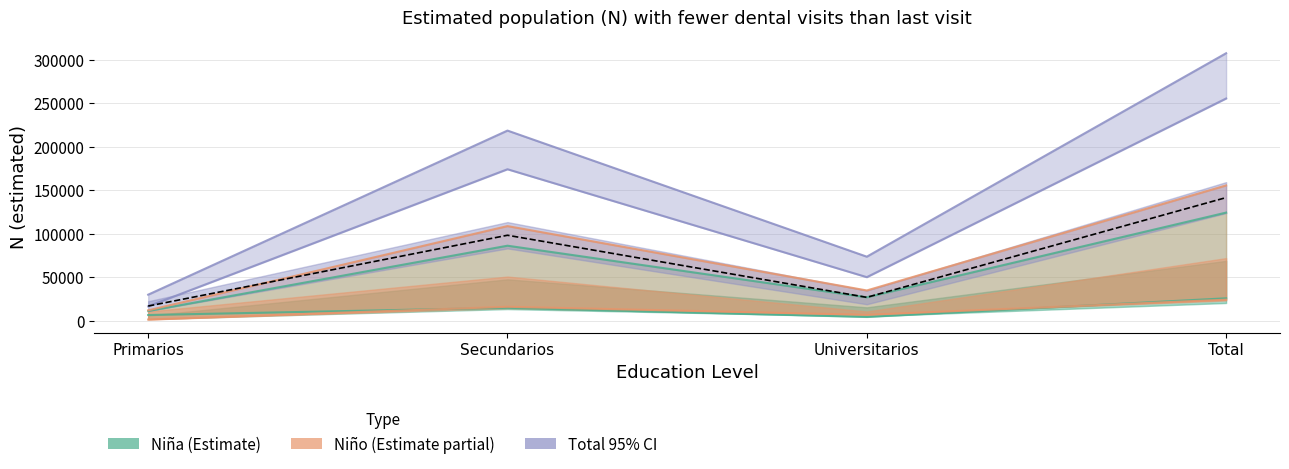

Is this an area chart (filled region under the line)?

No